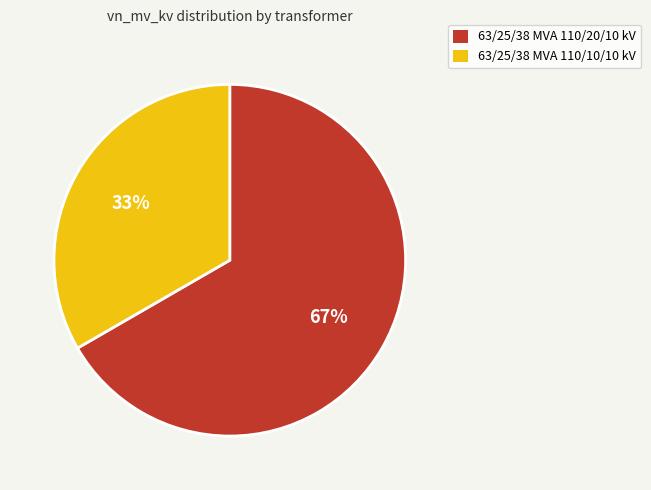

Which category accounts for the majority?

63/25/38 MVA 110/20/10 kV